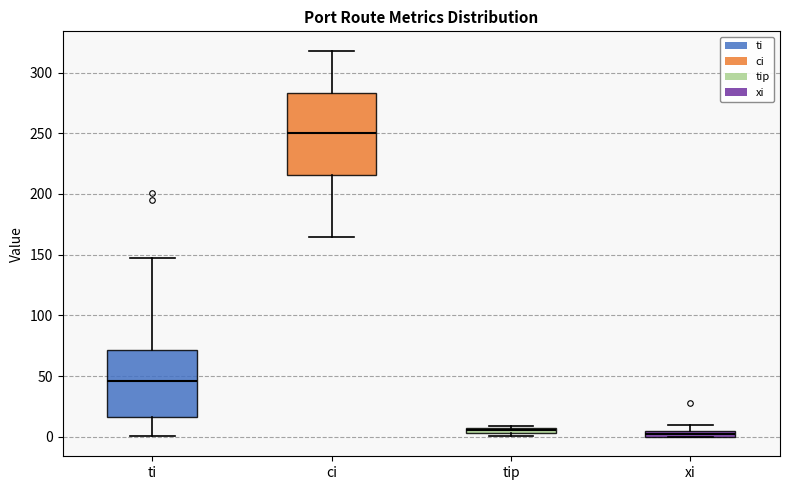

Where is the upper edge of the box for xi on the y-axis? The values are not printed on the chart, so give them approximately, as read against the axis.

5